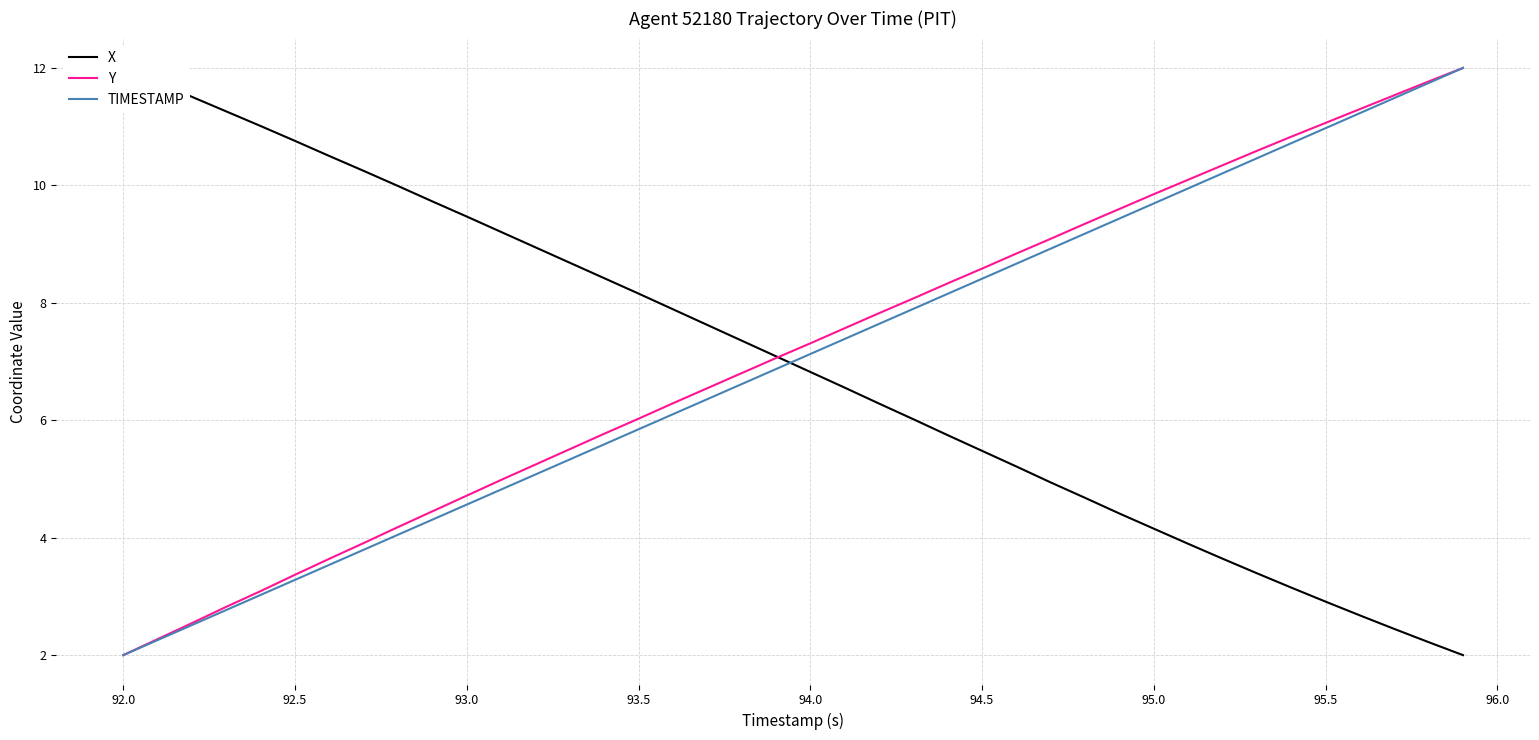

Is it true that Y equals 3.2 at 93.0?

False